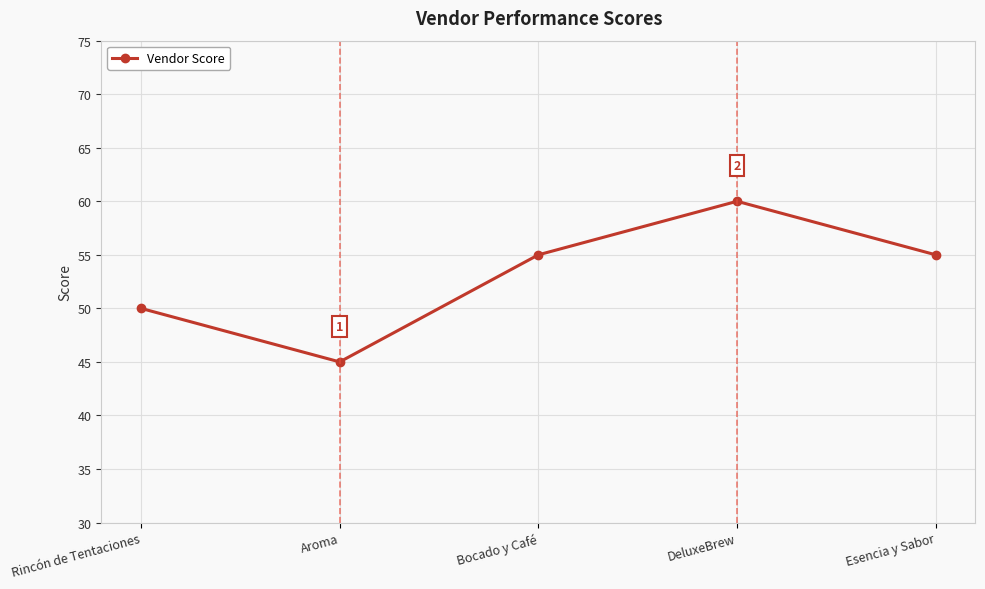

How many lines are shown in the chart?

1